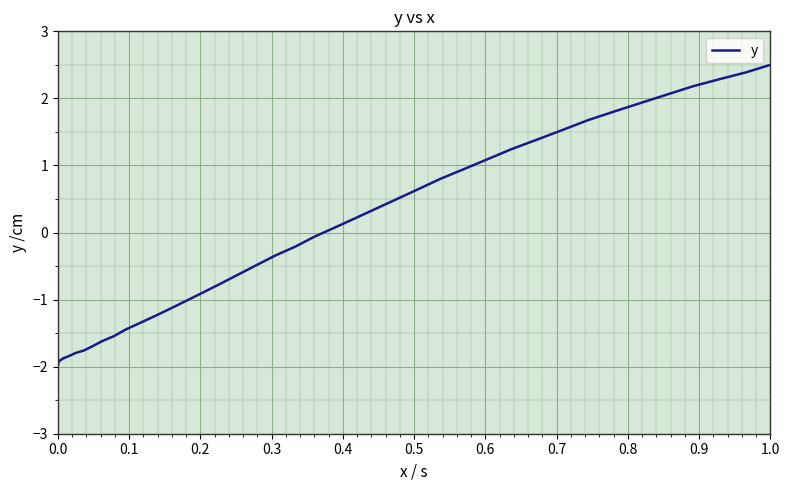

What is the smallest value displayed?

-2.0